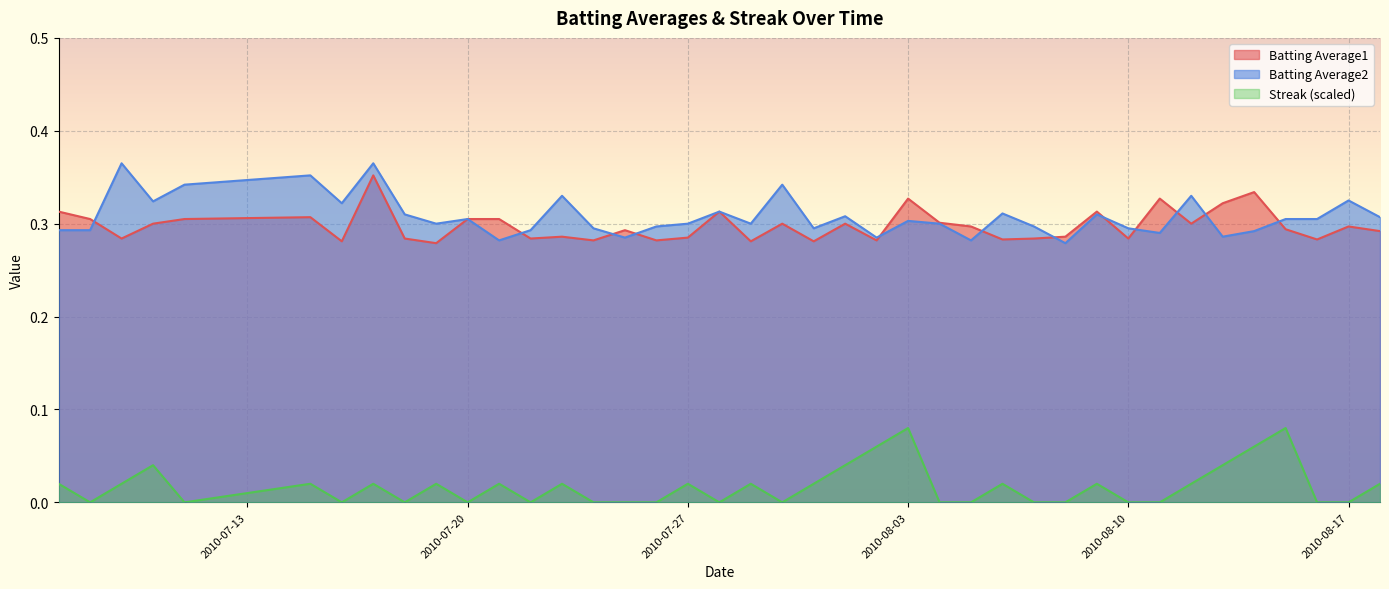

What is the label of the 31st point from the right?

2010-07-19